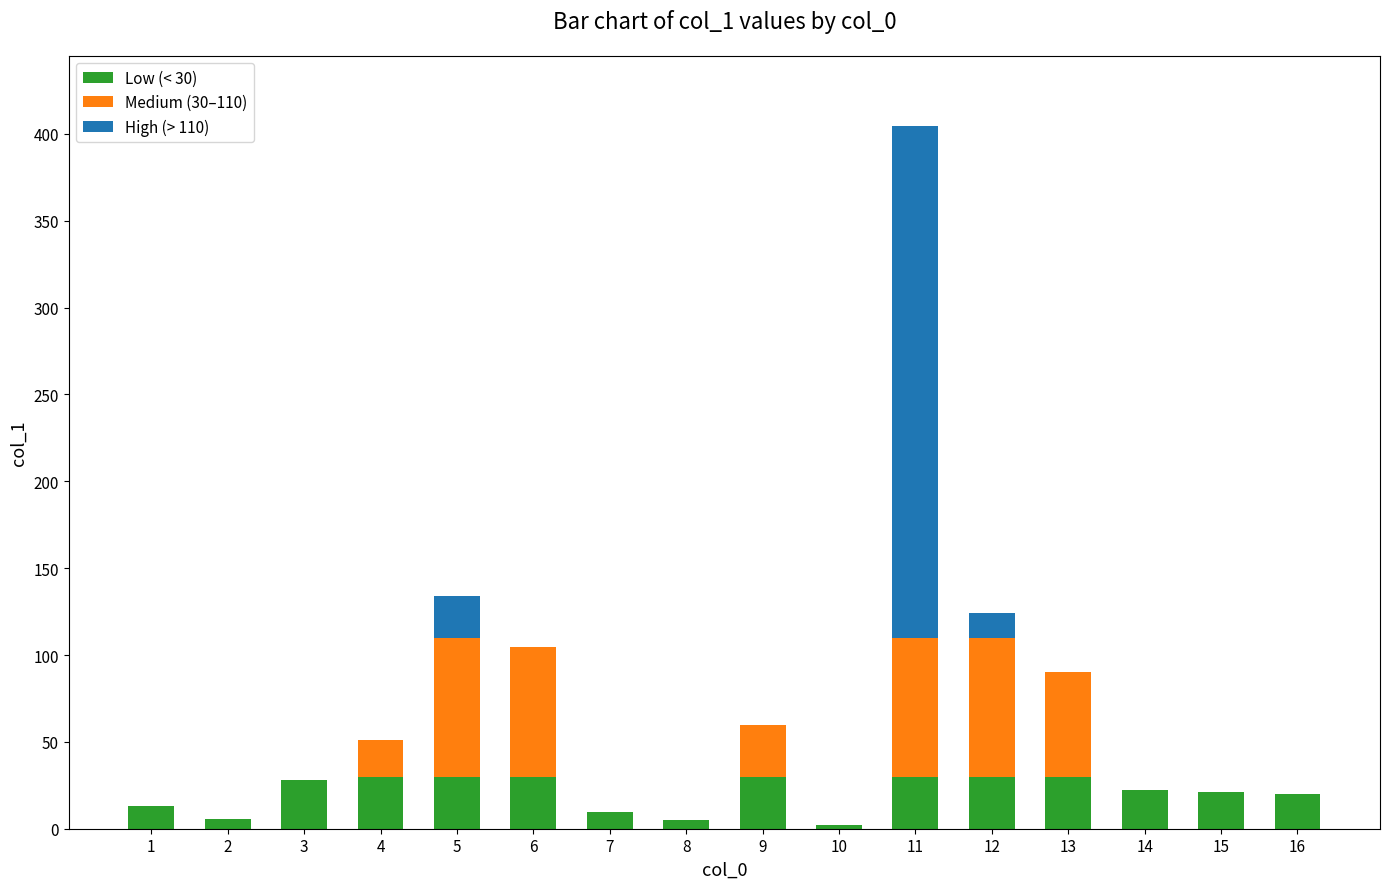

At which category is the sum across all series the highest?

11